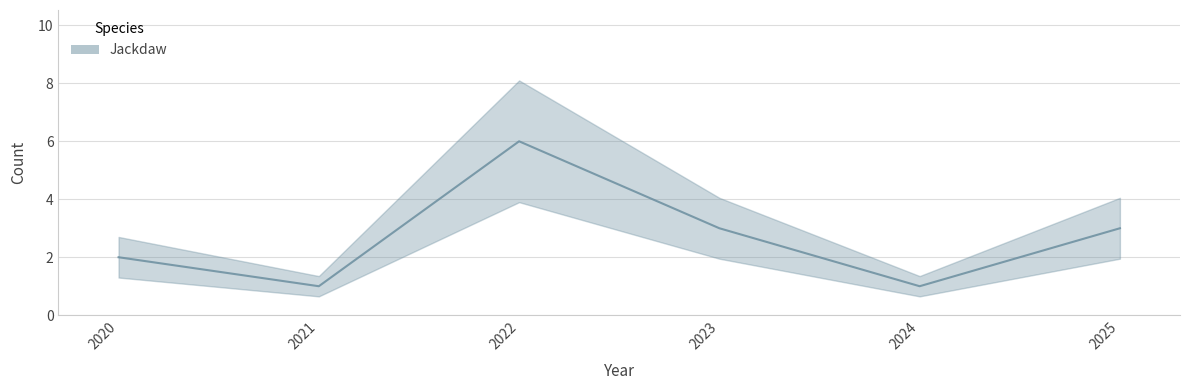

The chart shows a value of 1 at 2023. True or false?

False